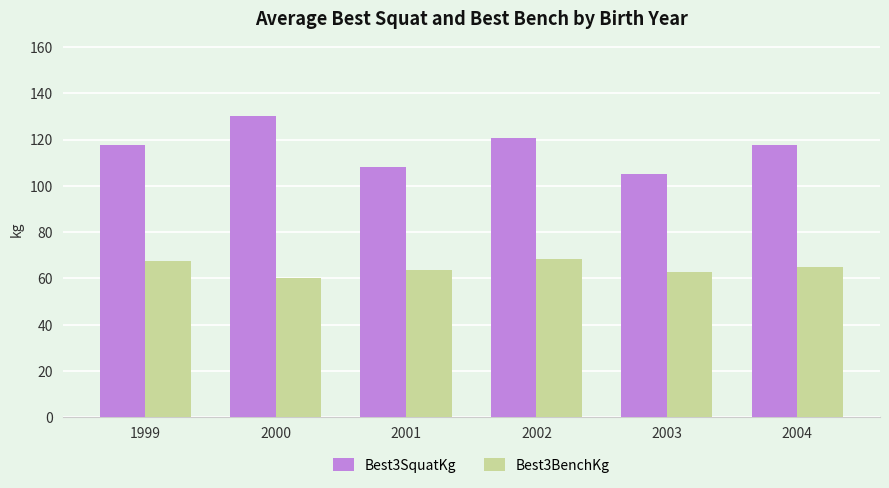

What is the average value of the Best3SquatKg series?

116.5